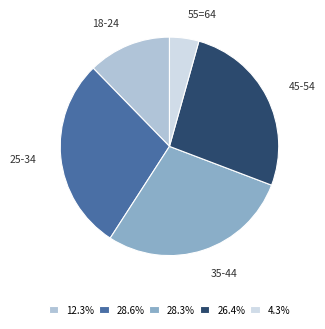

What is the ratio of the value at 18-24 to the value at 55=64?

2.8